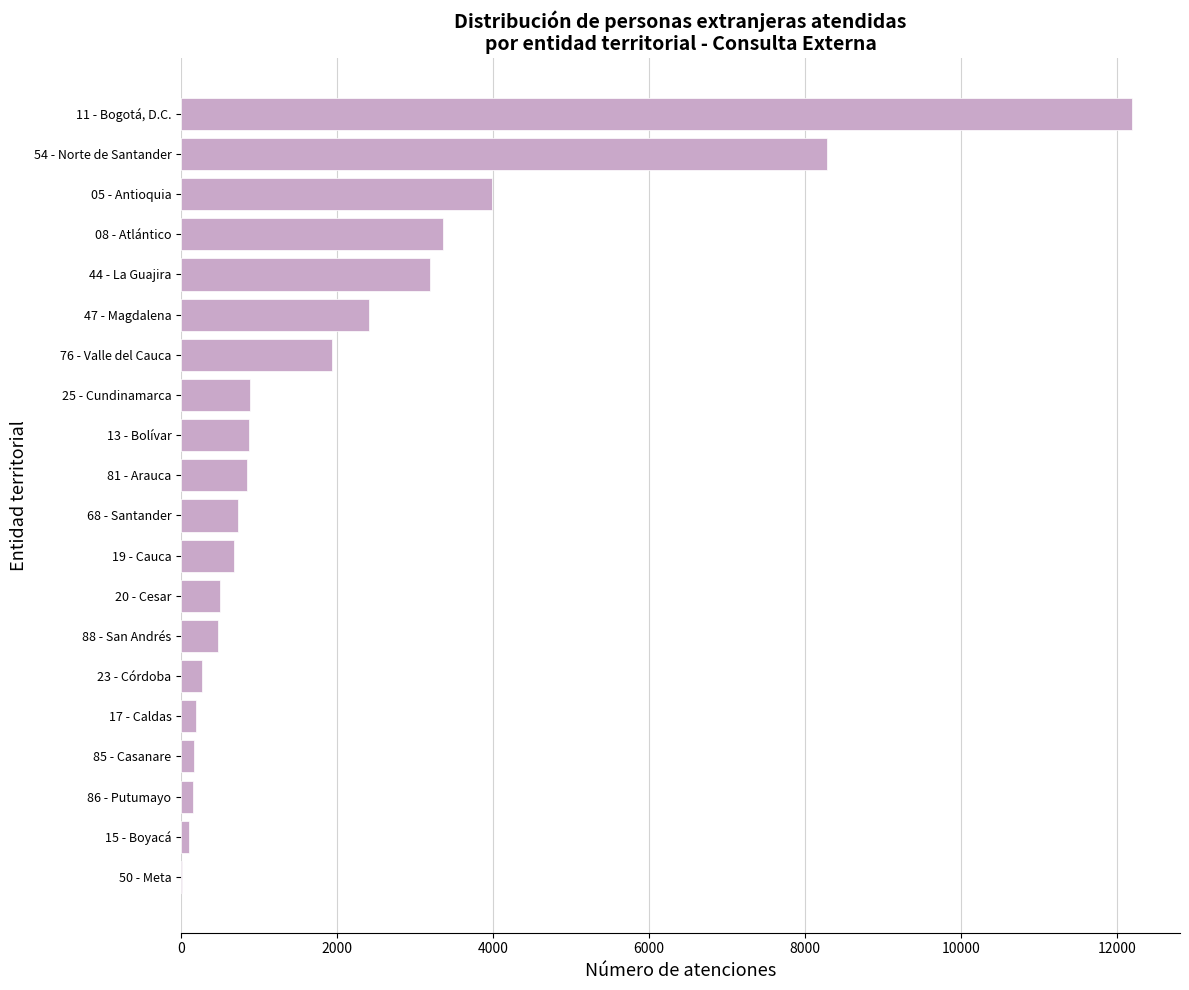

Is it true that the value at 68 - Santander is 1197?

False